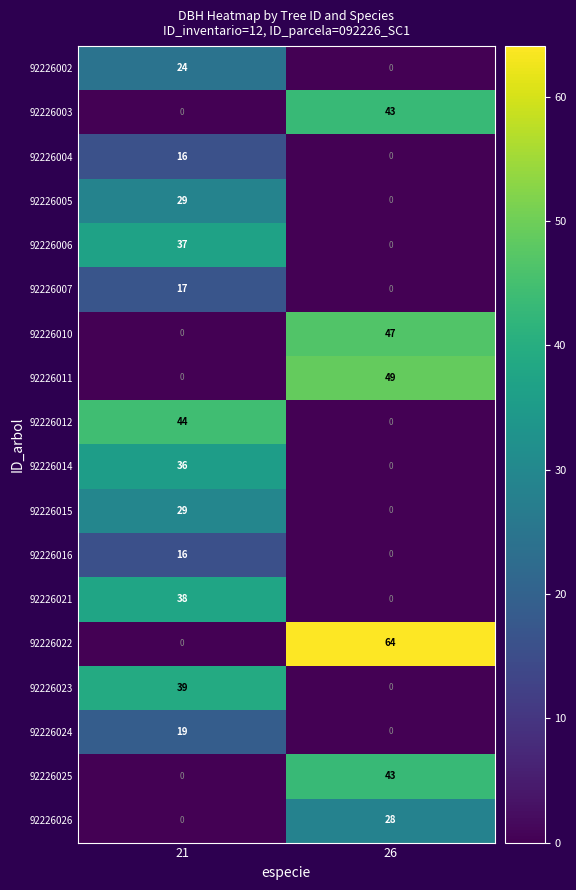

What is the sum of all 92226026 values?

28